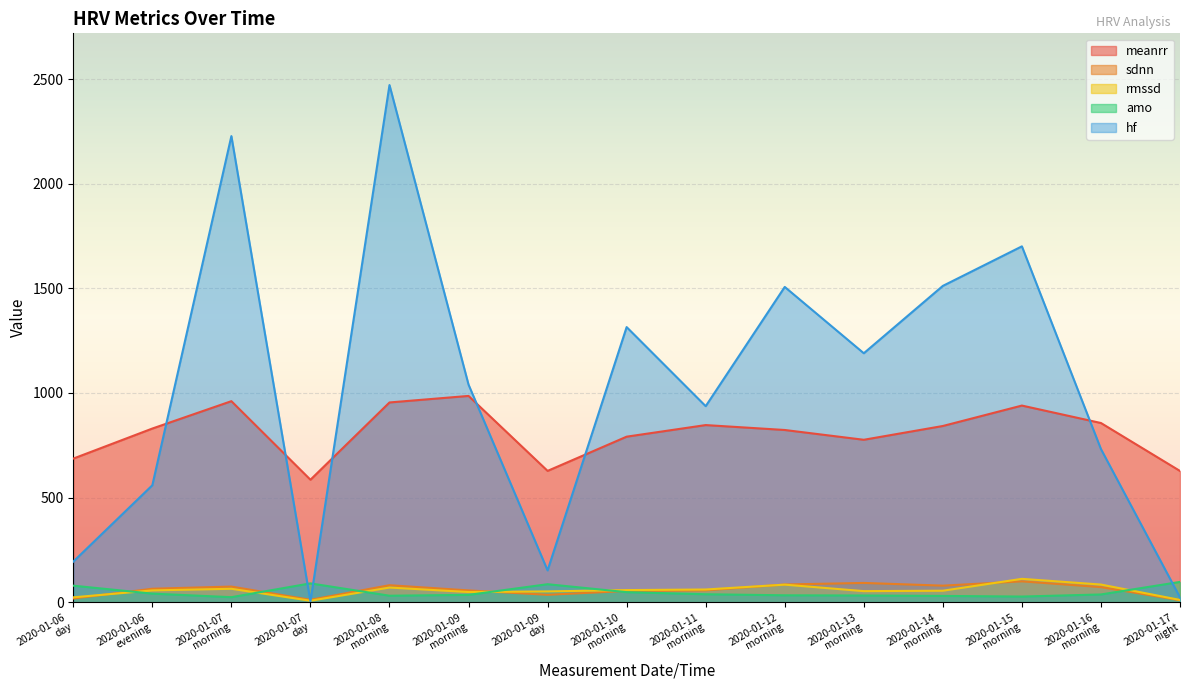

What is the label of the 2nd point from the left?

2020-01-06
evening